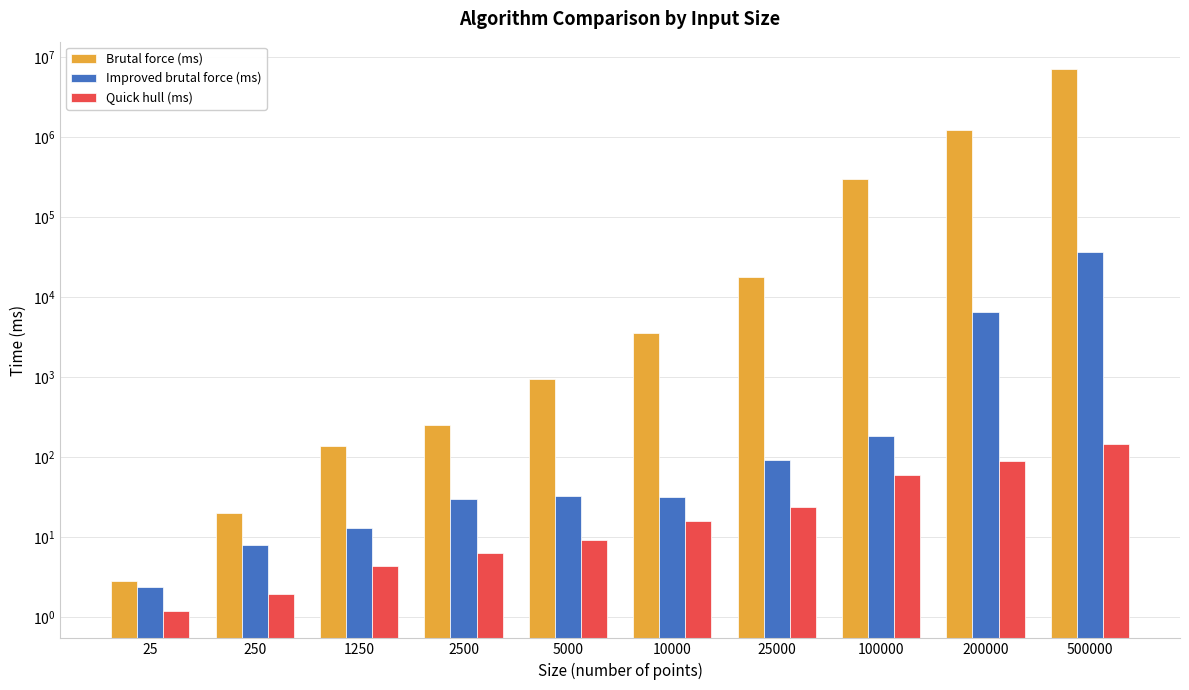

Which series has the largest total across all categories?

Brutal force (ms)